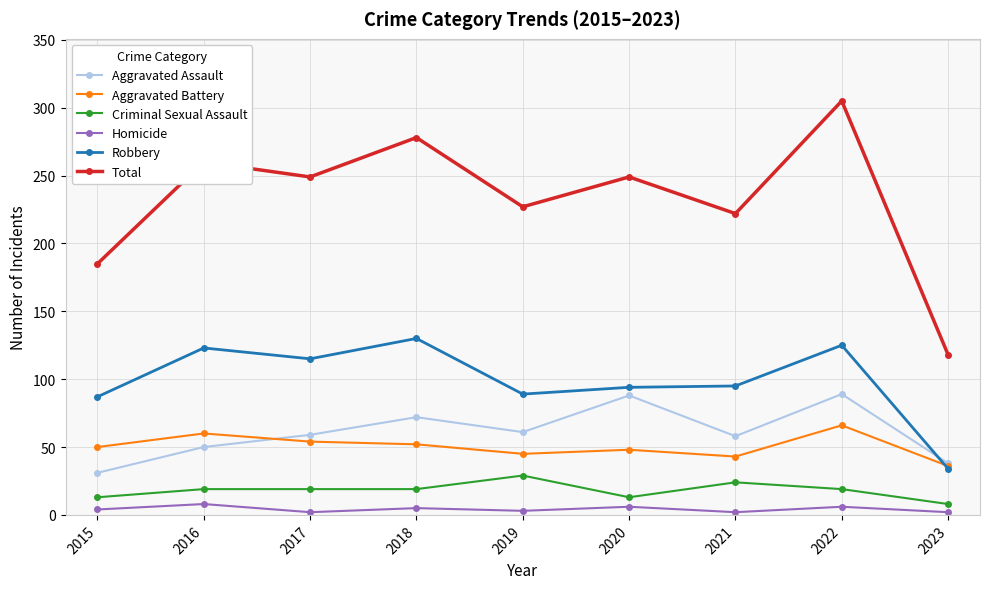

Is it true that Aggravated Assault equals 31 at 2015?

True